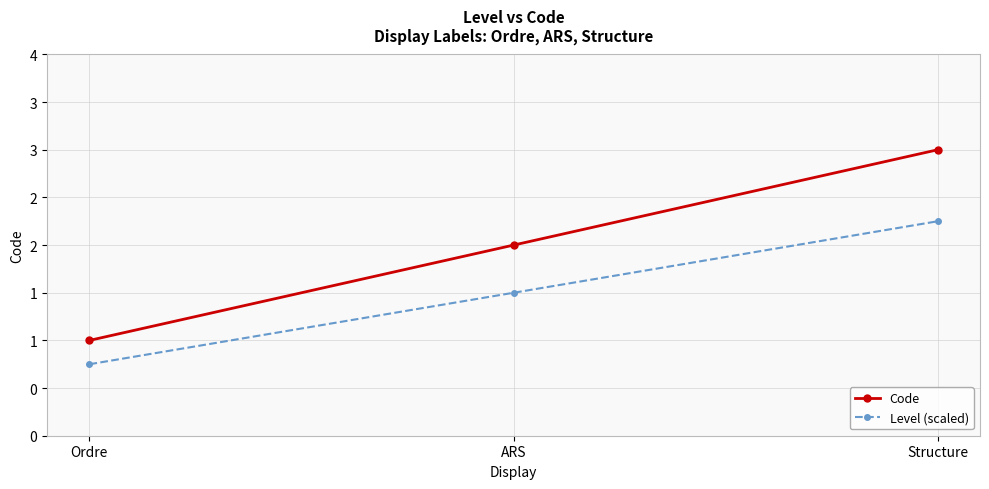

Which category has the highest value in the Level (scaled) series?

Structure